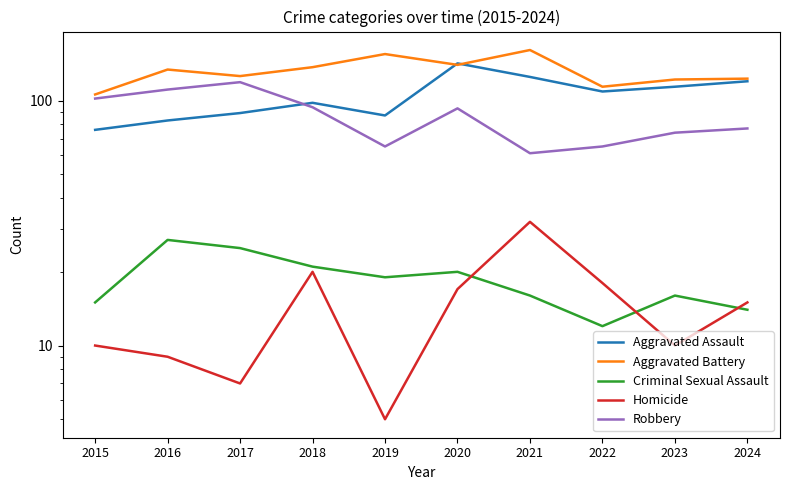

What is the sum of the Homicide values at 2021 and 2023?

42